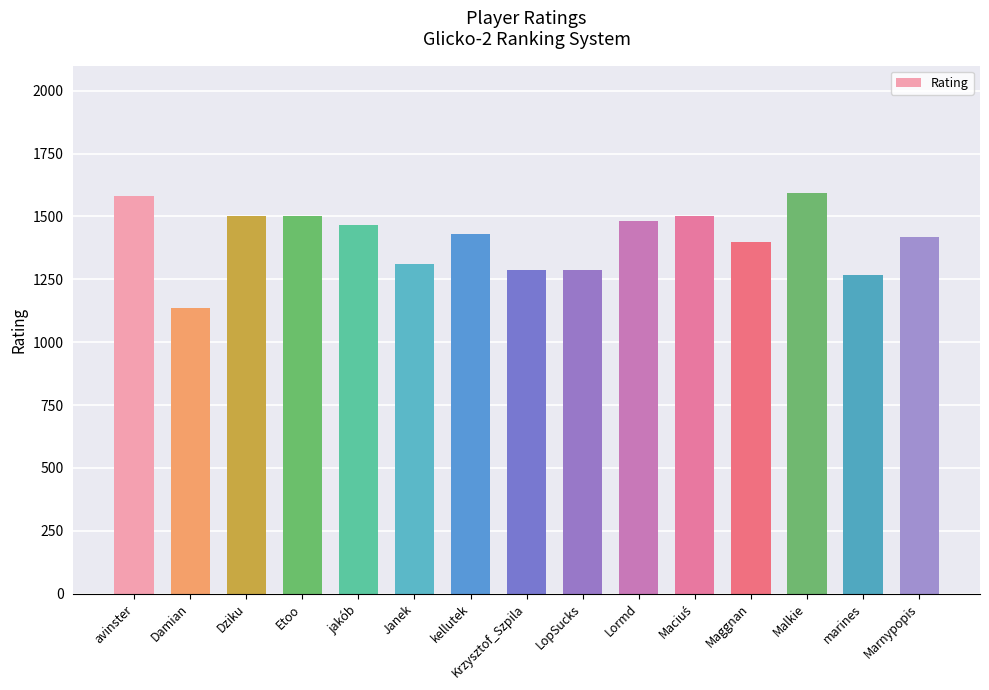

What value does the data have at Krzysztof_Szpila?

1286.7